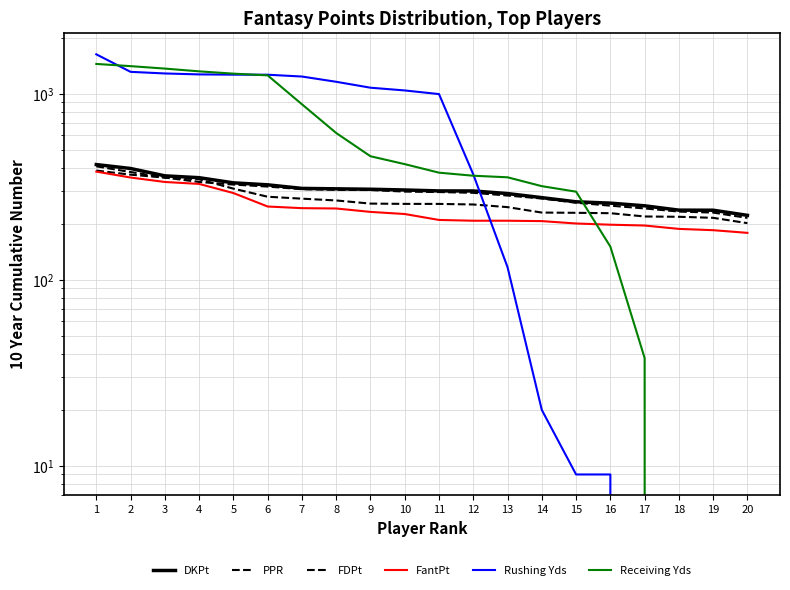

How many times do FDPt and PPR cross each other?

2